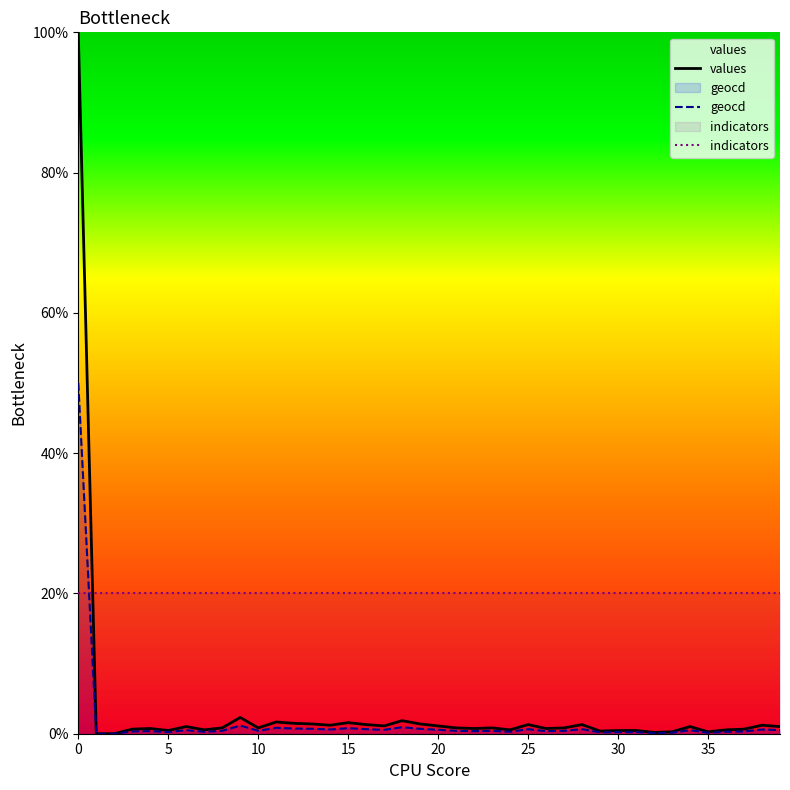

What value does the values series have at 35?

0.3